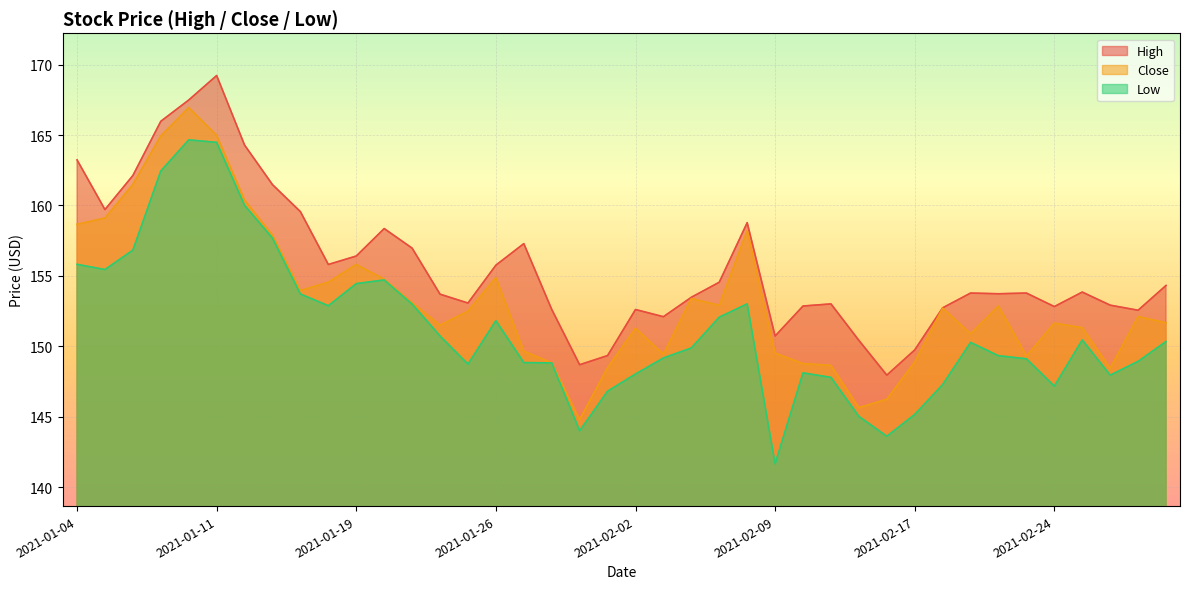

Reading left to right, transcribe all the data shown in this chart.

High: 163.2	159.7	162.1	166.0	167.5	169.2	164.3	161.5	159.6	155.8	156.4	158.4	157.0	153.7	153.1	155.8	157.3	152.6	148.7	149.3	152.6	152.1	153.5	154.6	158.8	150.7	152.9	153.0	150.4	147.9	149.7	152.7	153.8	153.7	153.8	152.8	153.8	152.9	152.6	154.3
Close: 158.7	159.1	161.5	164.9	166.9	165.0	160.4	157.9	154.0	154.6	155.8	154.8	153.1	151.5	152.5	154.9	149.7	148.8	144.8	148.5	151.3	149.4	153.4	152.9	158.2	149.5	148.8	148.6	145.6	146.2	148.9	152.7	150.9	152.9	149.3	151.6	151.3	148.4	152.1	151.7
Low: 155.8	155.4	156.8	162.4	164.7	164.5	160.0	157.7	153.7	152.9	154.4	154.7	153.0	150.7	148.7	151.8	148.8	148.8	144.0	146.8	148.0	149.2	149.9	152.1	153.0	141.7	148.1	147.8	145.0	143.6	145.2	147.3	150.3	149.3	149.1	147.2	150.4	147.9	148.9	150.3